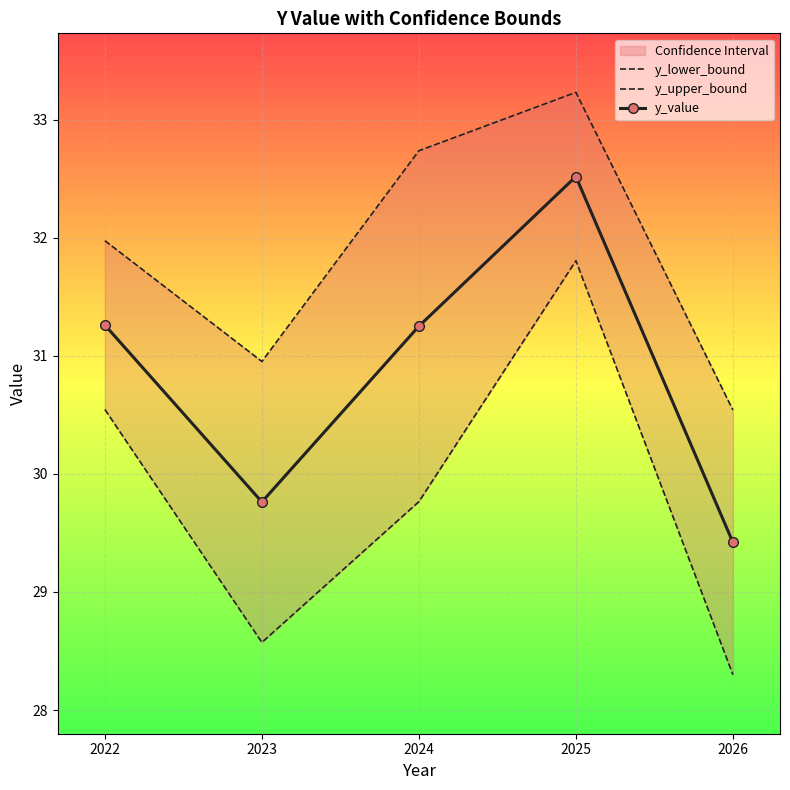

True or false: y_lower_bound and y_value intersect in this chart.

False